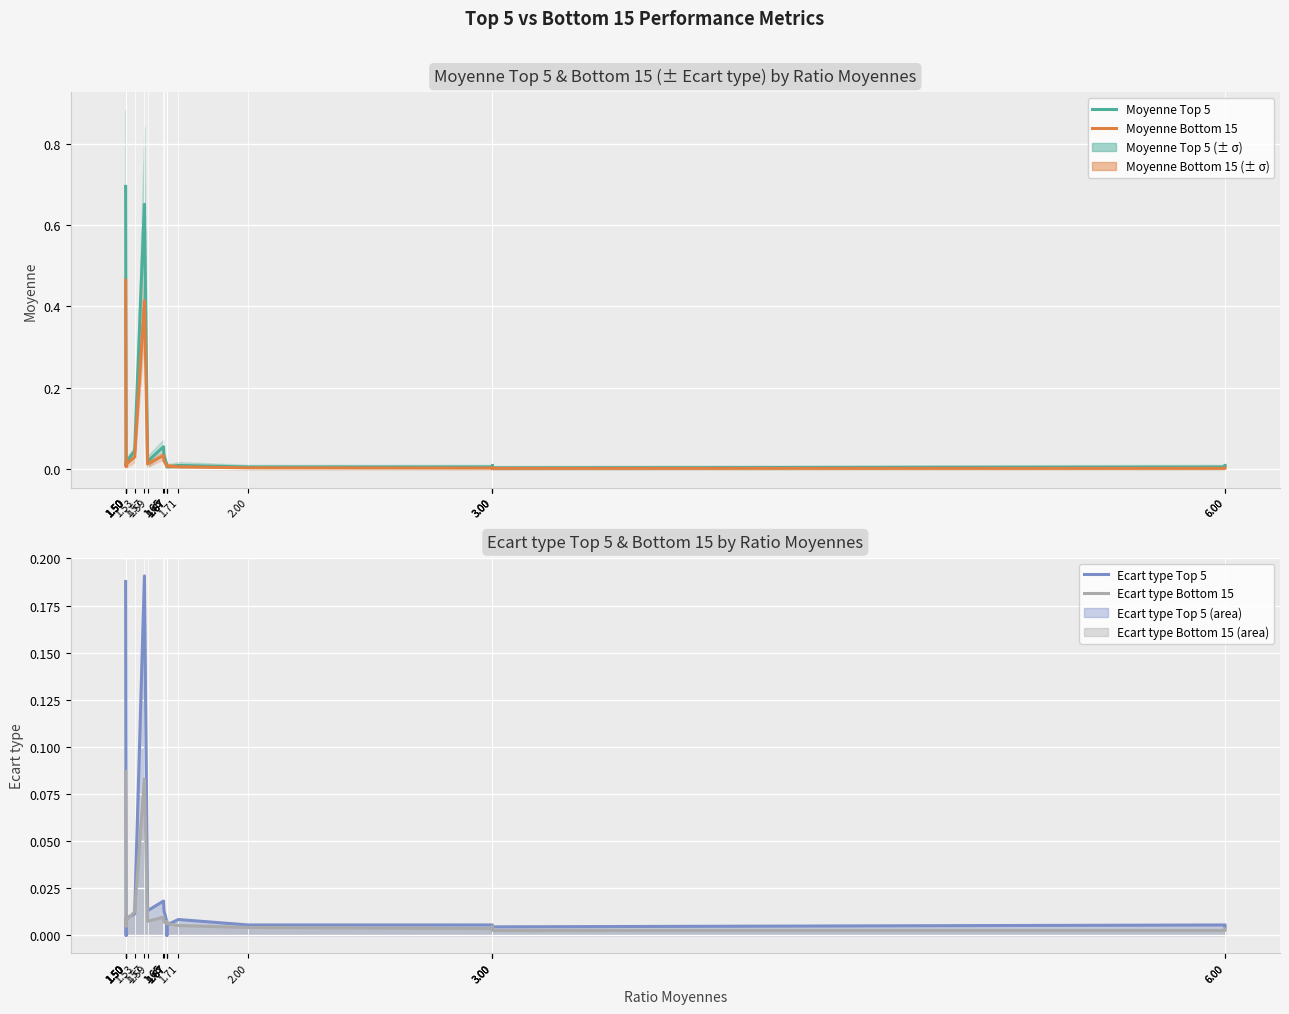

Is it true that Moyenne Top 5 equals 0.1 at 1.53?

False